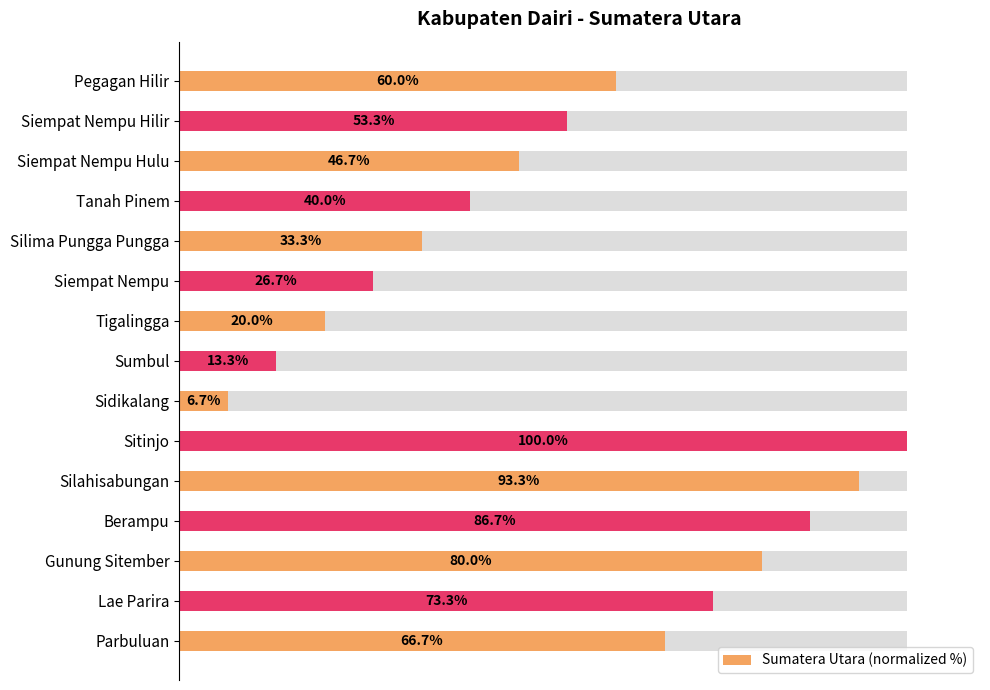

What position from the left is Tanah Pinem?

12